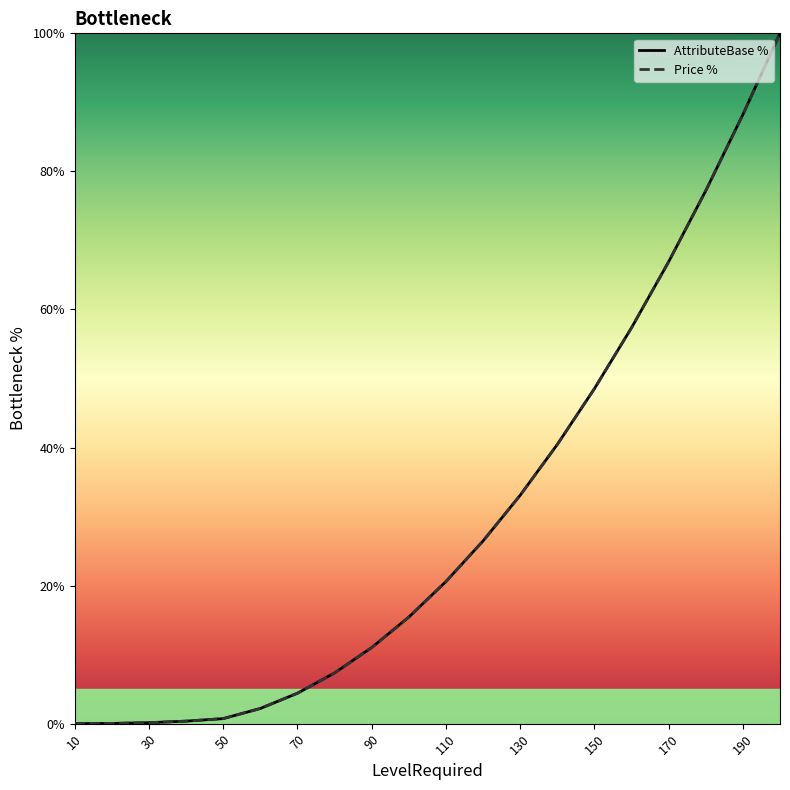

True or false: AttributeBase and Price cross at least once.

False